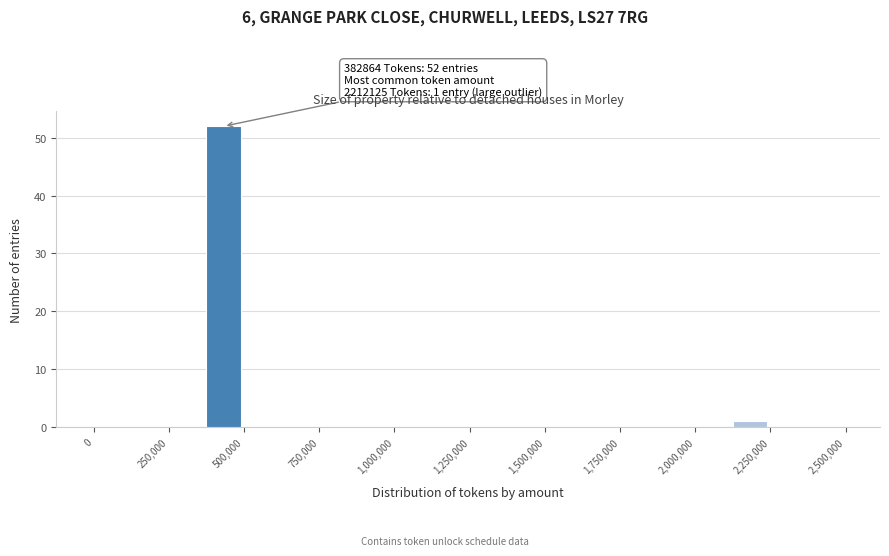

Around what value on the x-axis is the tallest bar? Give the approximate position of its centre, as read against the axis.

450000